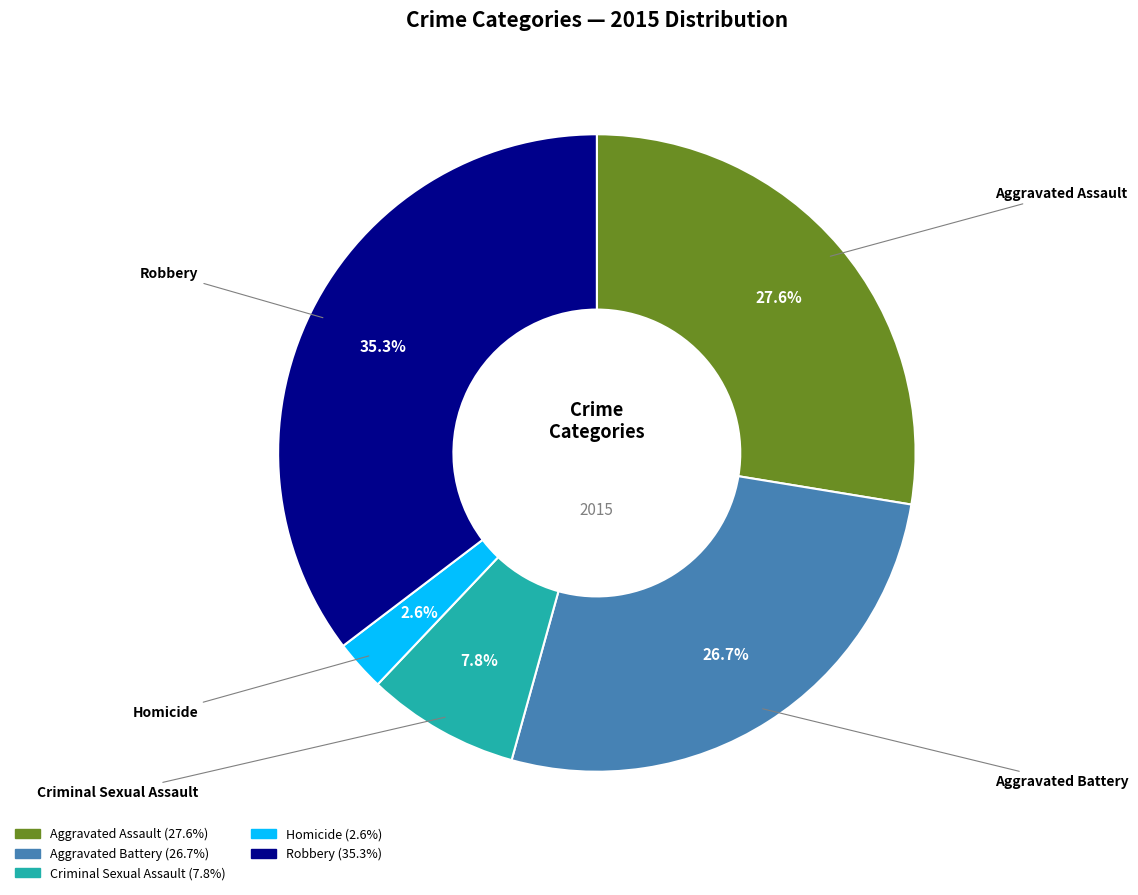

Which slice is the smallest?

Homicide